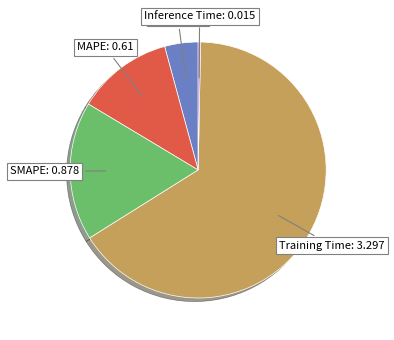

Is there a majority slice in this chart?

Yes